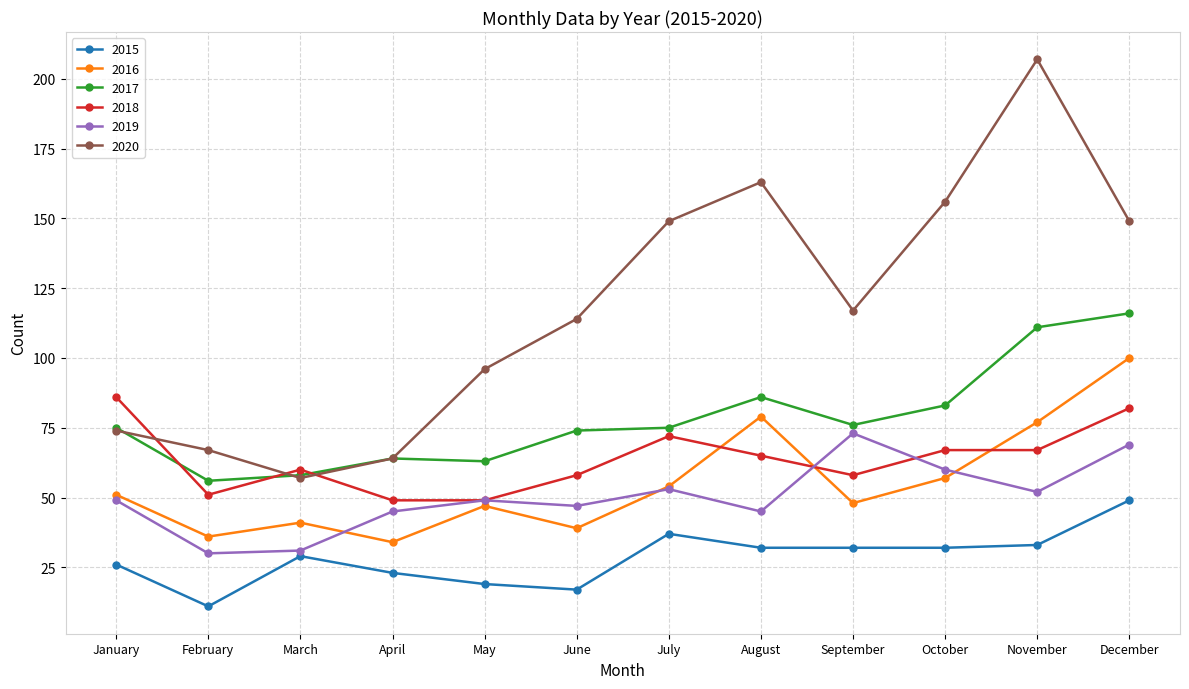

Does the chart display data point markers on the line(s)?

Yes